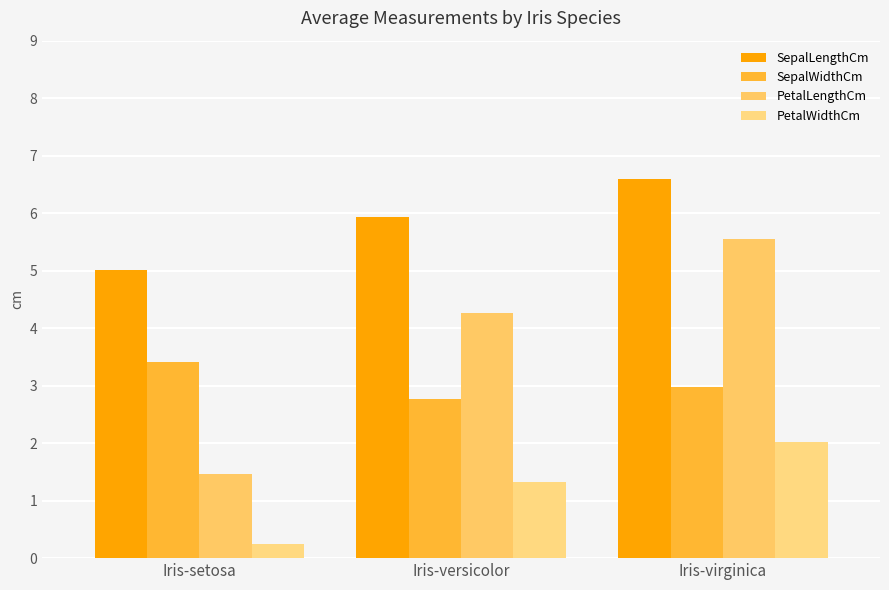

Rank the series at Iris-versicolor from highest to lowest value.

SepalLengthCm, PetalLengthCm, SepalWidthCm, PetalWidthCm